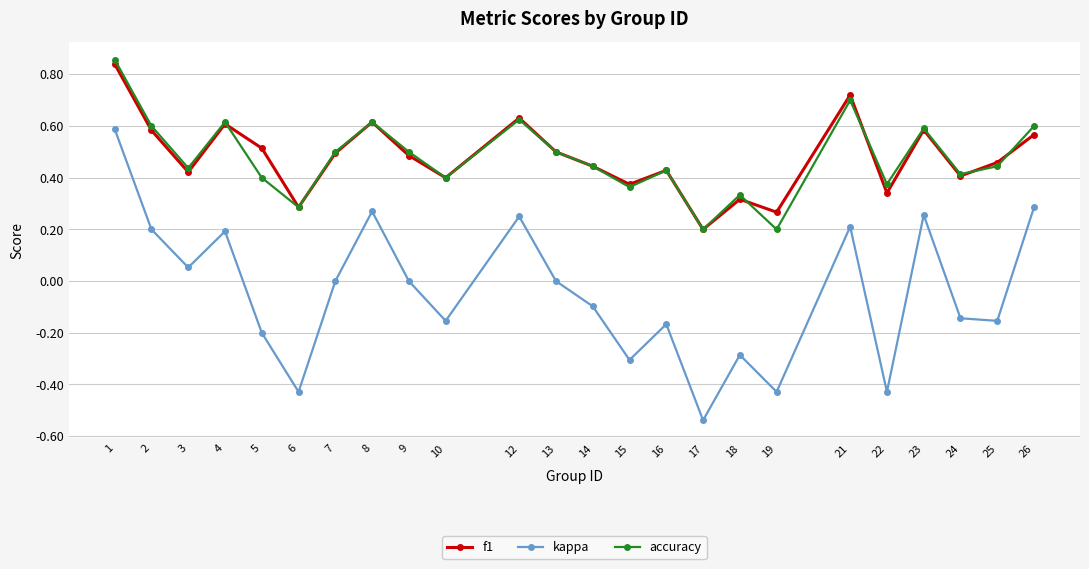

Which series has the largest range (max minus min)?

kappa